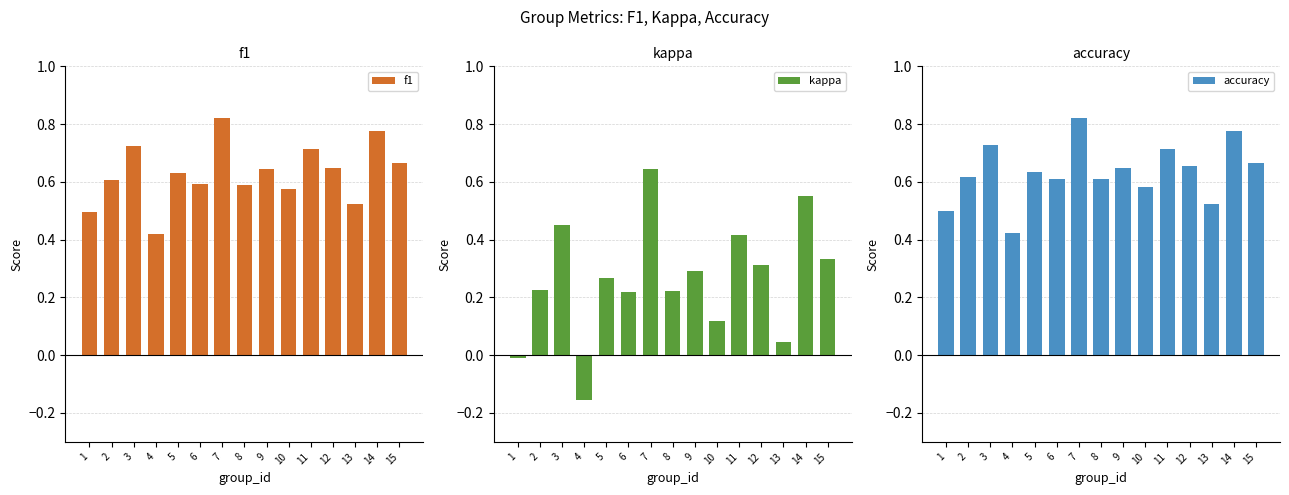

Rank the series by their maximum value, from highest to lowest.

accuracy, f1, kappa